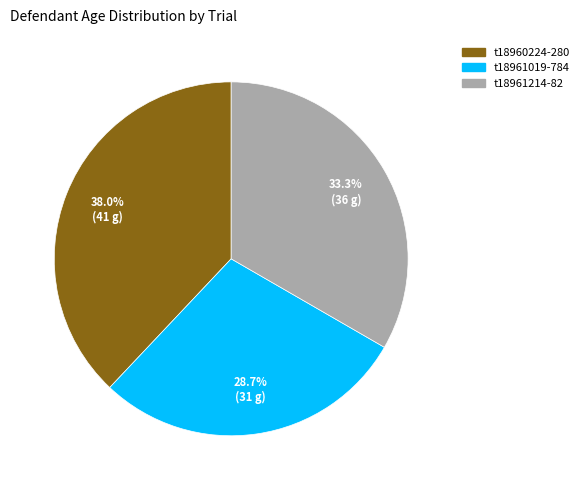

Which category has the smallest portion of the pie?

t18961019-784